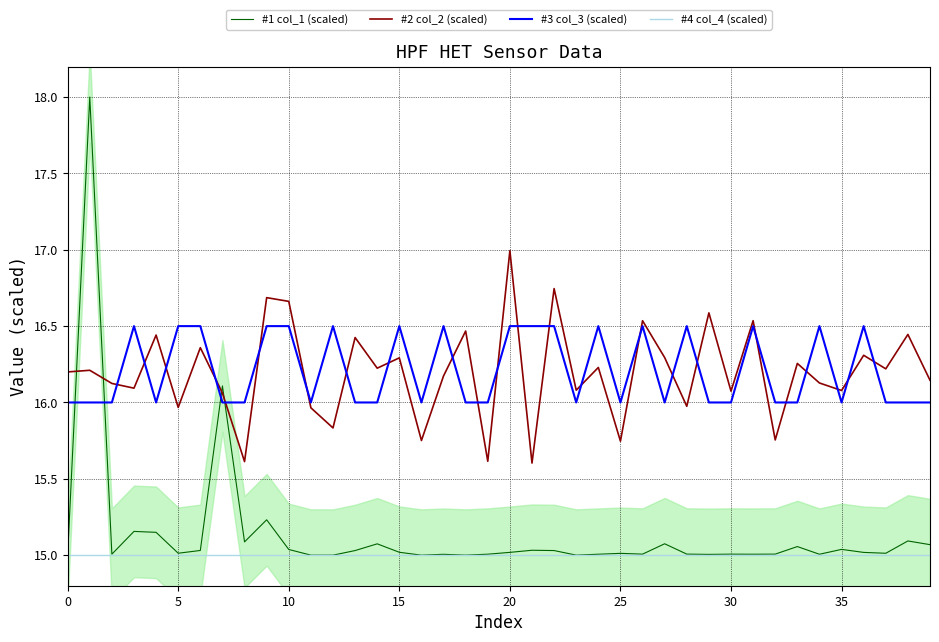

How many data points in #2 col_2 (scaled) are above 16?

30